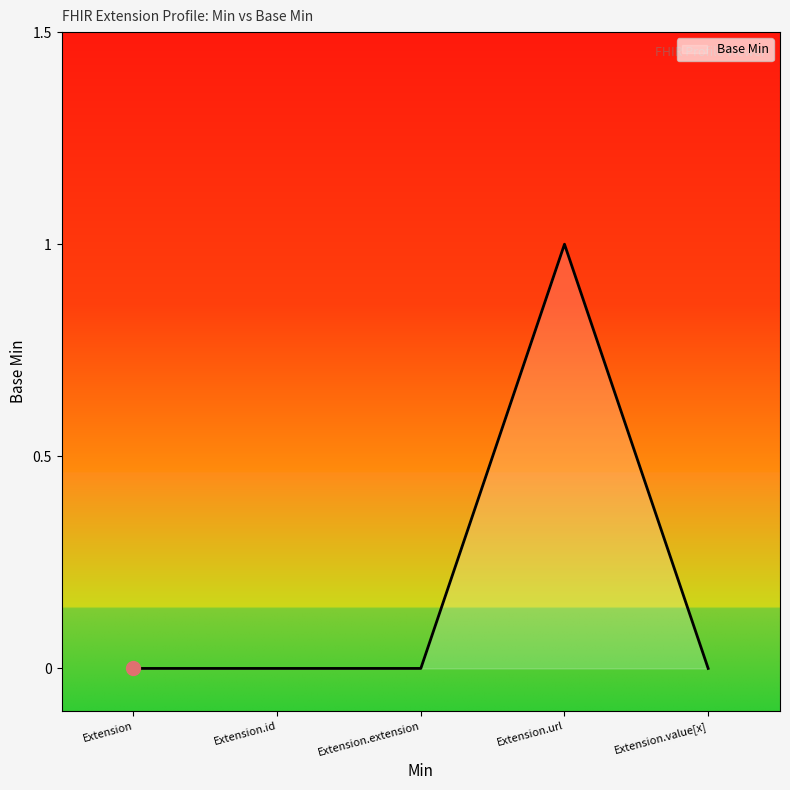

What position from the right is Extension.url?

2